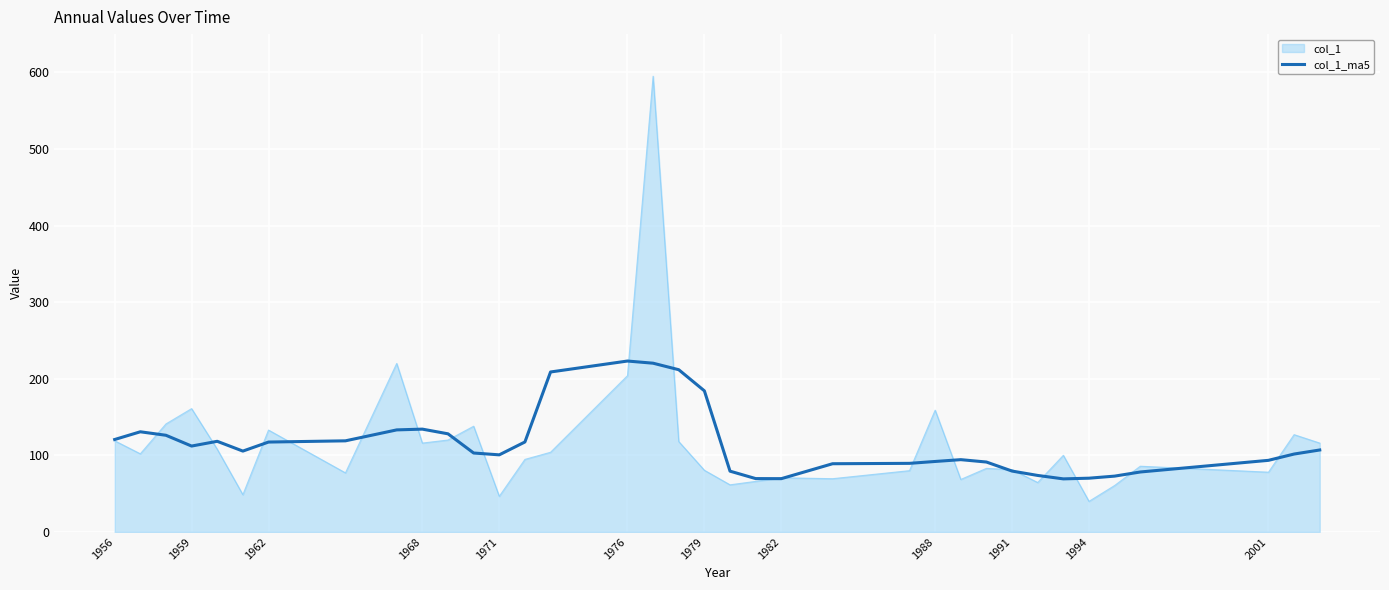

Rank the series by their maximum value, from highest to lowest.

col_1, col_1_ma5